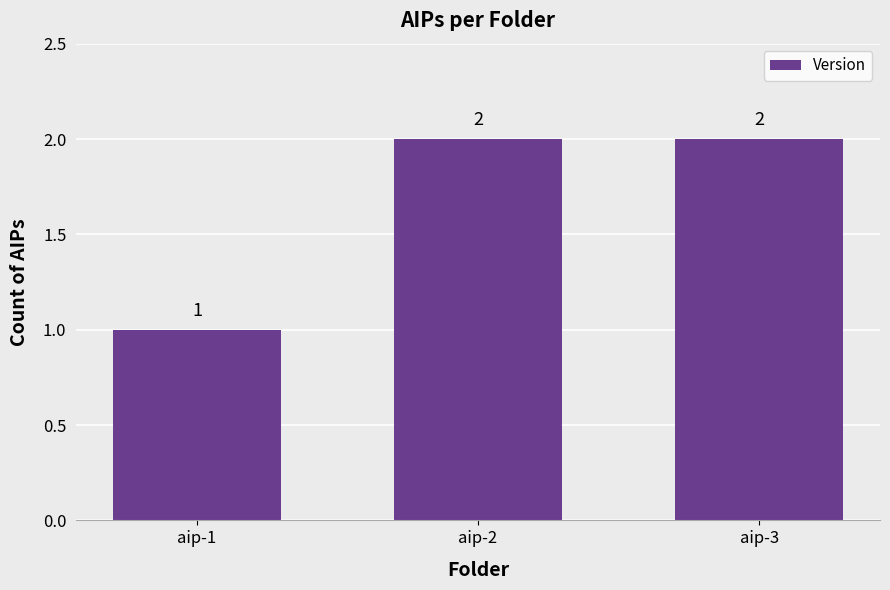

What is the smallest value displayed?

1